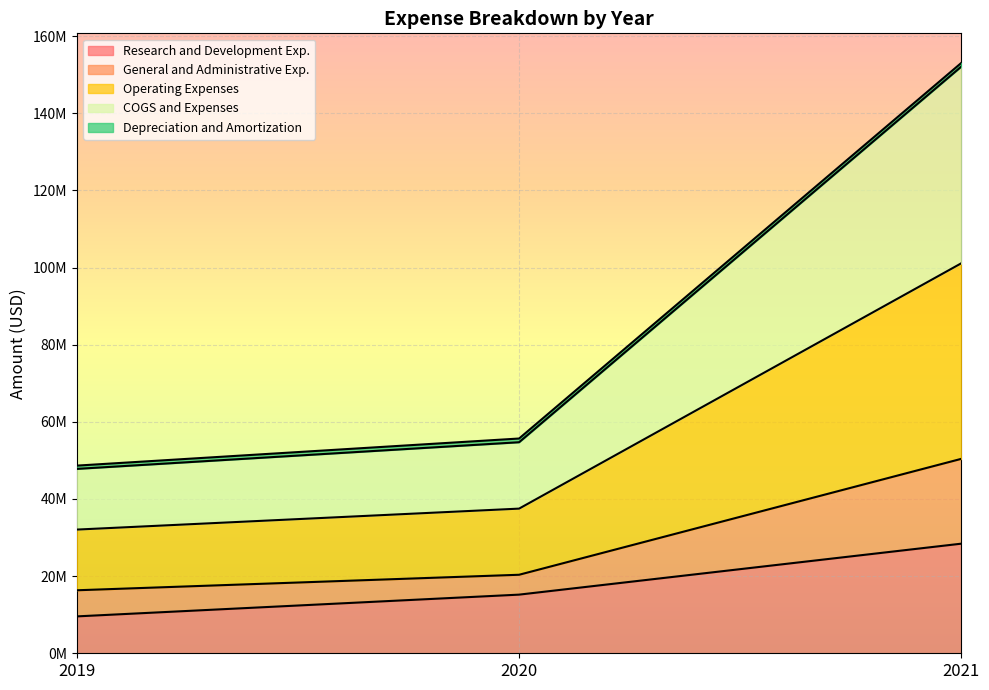

Does the chart display data point markers on the line(s)?

No